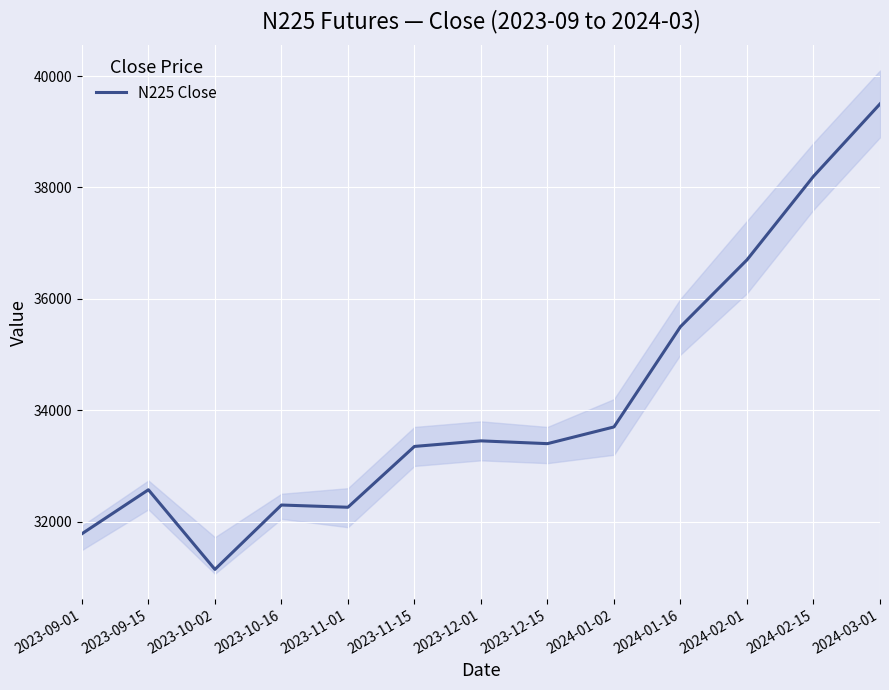

What is the greatest value displayed?

39500